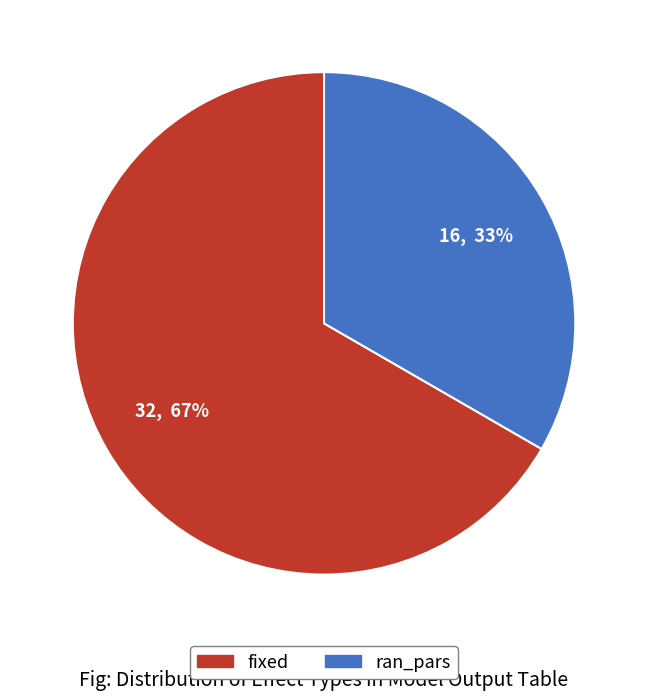

What percentage is the fixed slice, to the nearest percent?

67%